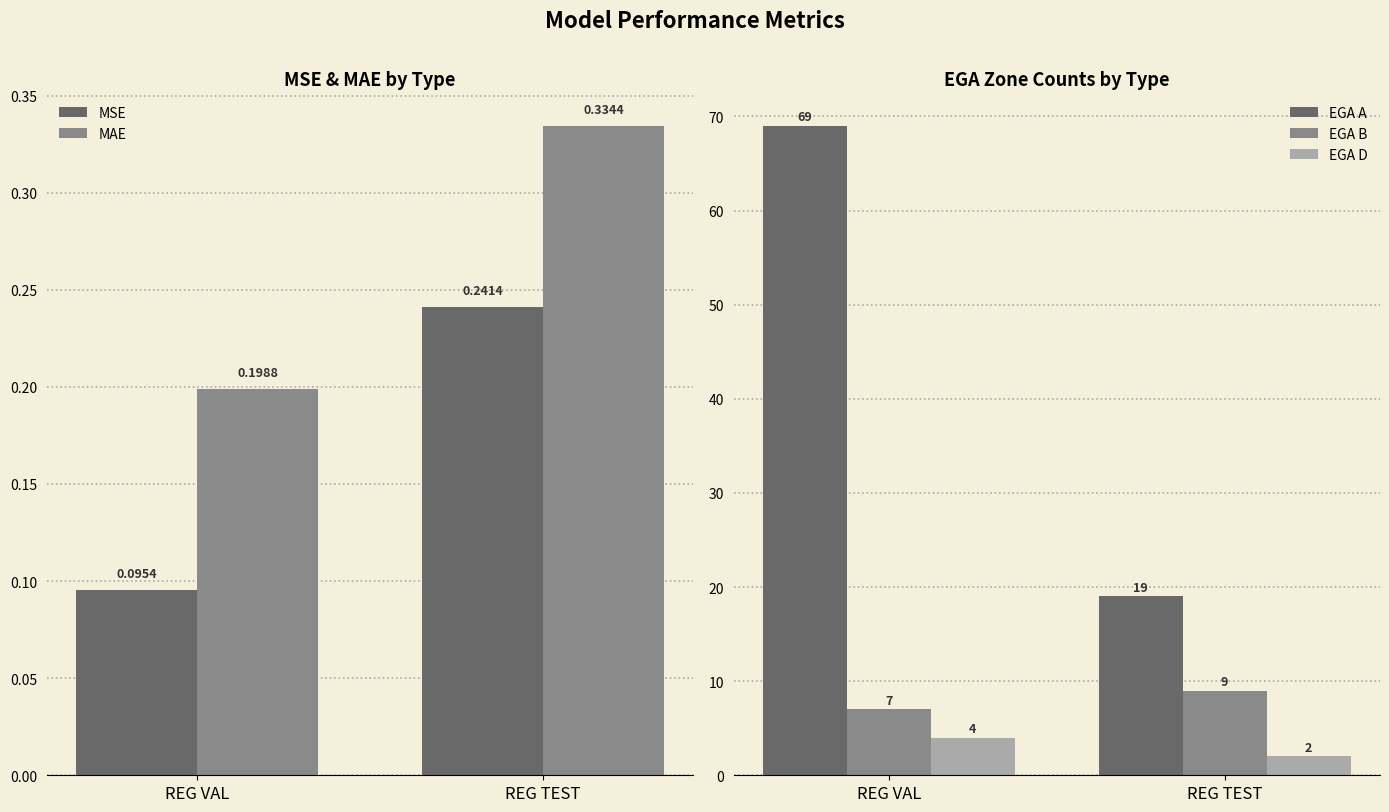

What is the total value across all series at REG VAL?

80.3